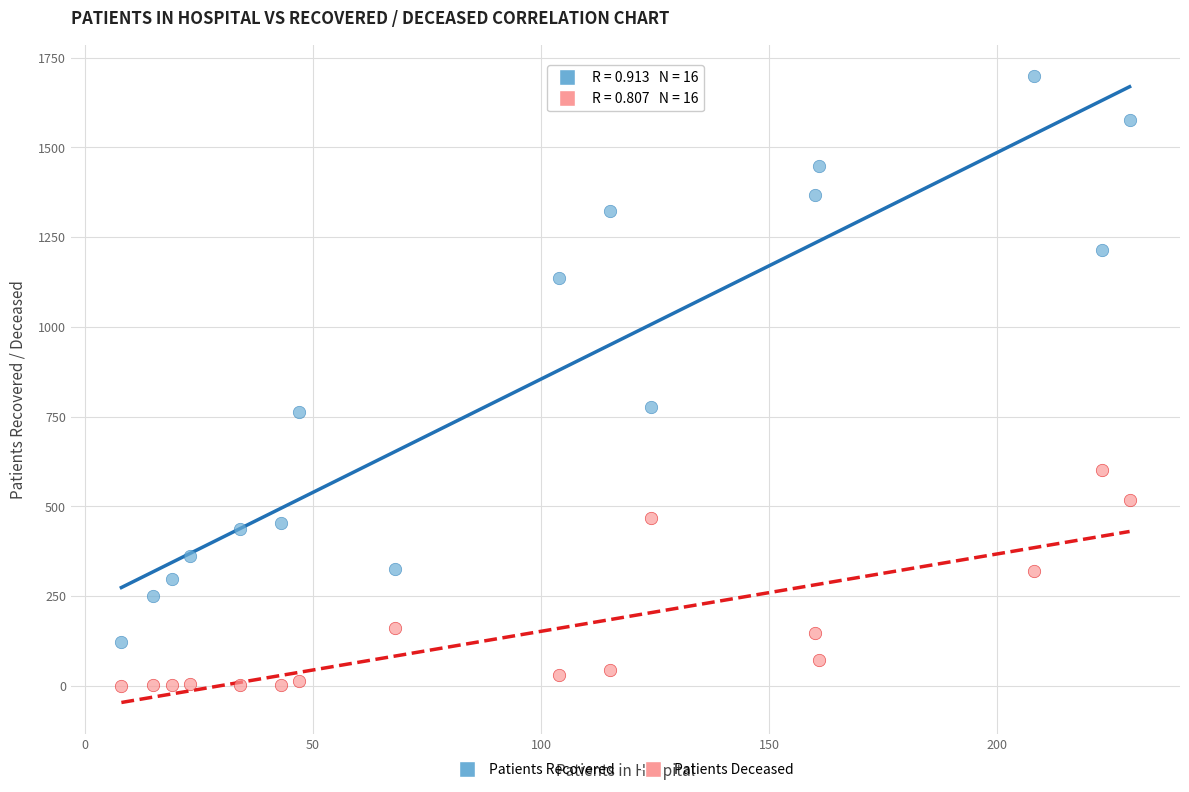

Across all data points, what is the range of X values (max minus min)?

221